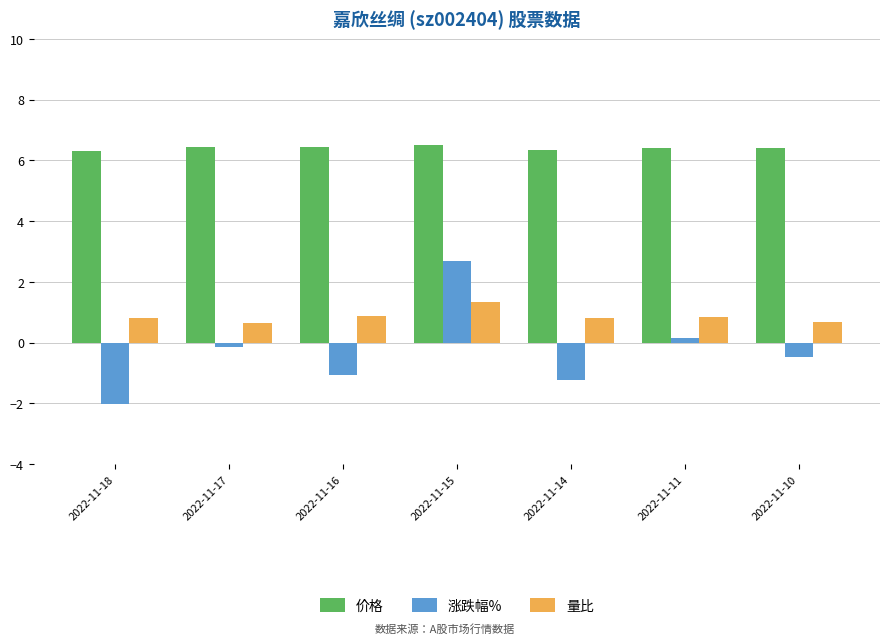

Count the 价格 values in the range 6 to 7.

7